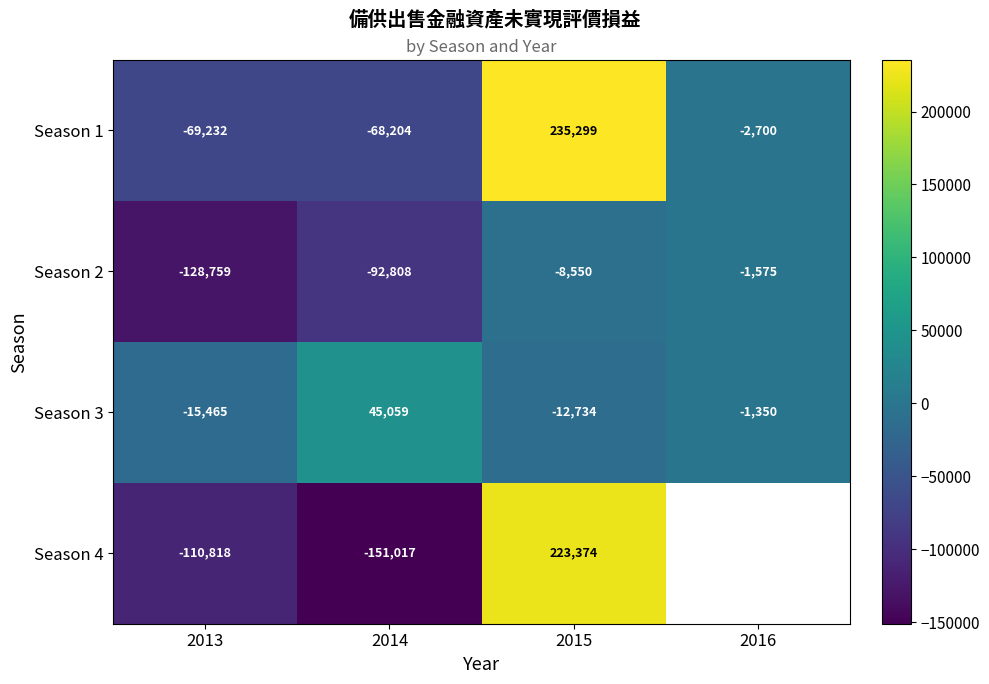

Where does the Season 3 series first go above -1350?

2014